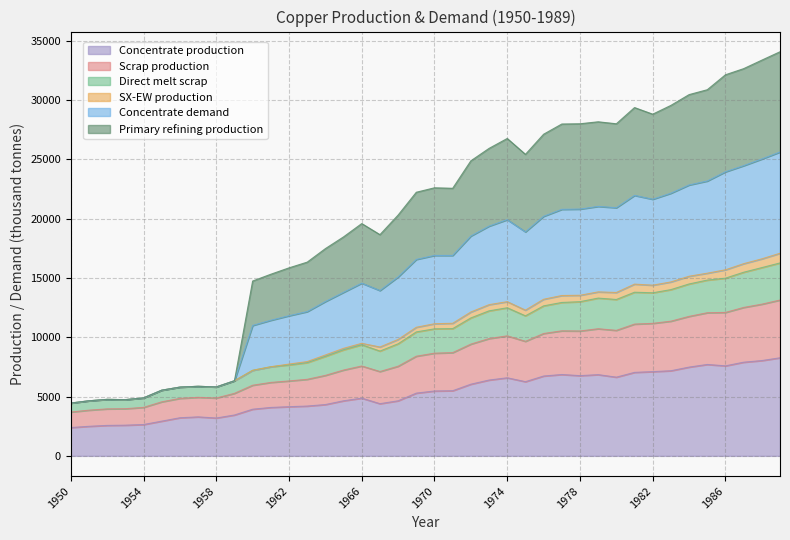

The Concentrate production series shows 5470.3 at 1970. True or false?

True